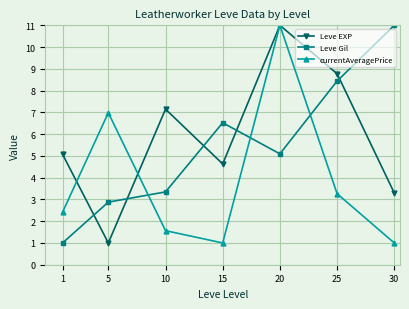

What is the sum of all Leve Gil values?

38.3